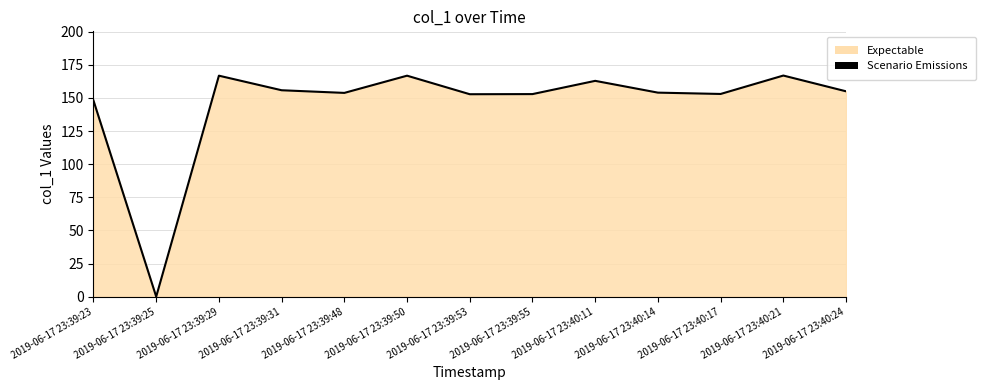

At which category does the data reach its first local valley?

2019-06-17 23:39:25